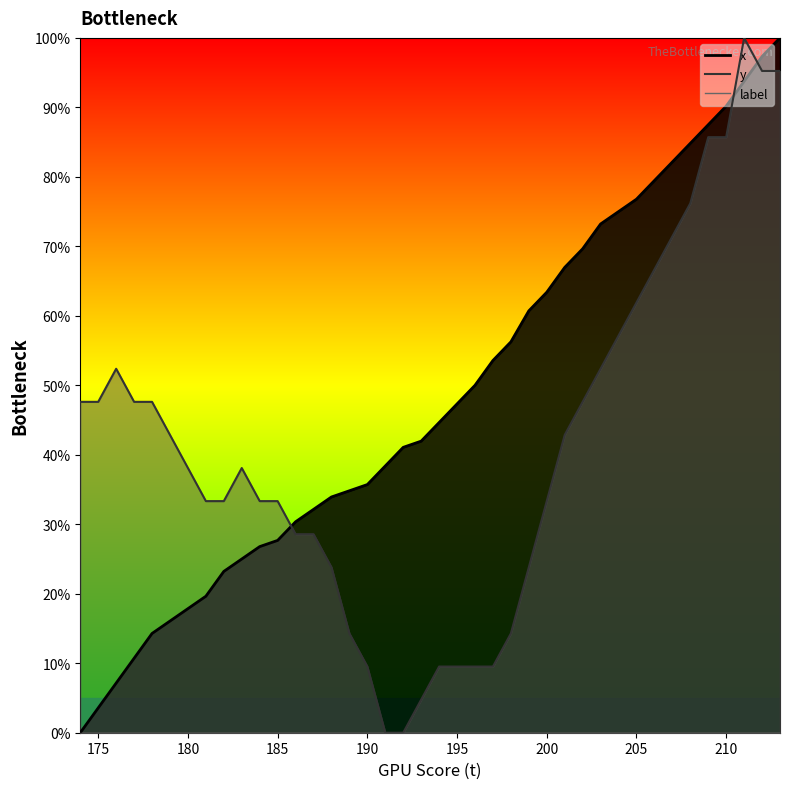

Reading left to right, what are all the values shown in this chart?

x: 0.0	3.6	7.1	10.7	14.3	16.1	17.9	19.6	23.2	25.0	26.8	27.7	30.4	32.1	33.9	34.8	35.7	38.4	41.1	42.0	44.6	47.3	50.0	53.6	56.2	60.7	63.4	67.0	69.6	73.2	75.0	76.8	79.5	82.1	84.8	87.5	90.2	93.8	97.3	100.0
y: 47.6	47.6	52.4	47.6	47.6	42.9	38.1	33.3	33.3	38.1	33.3	33.3	28.6	28.6	23.8	14.3	9.5	0.0	0.0	4.8	9.5	9.5	9.5	9.5	14.3	23.8	33.3	42.9	47.6	52.4	57.1	61.9	66.7	71.4	76.2	85.7	85.7	100.0	95.2	95.2